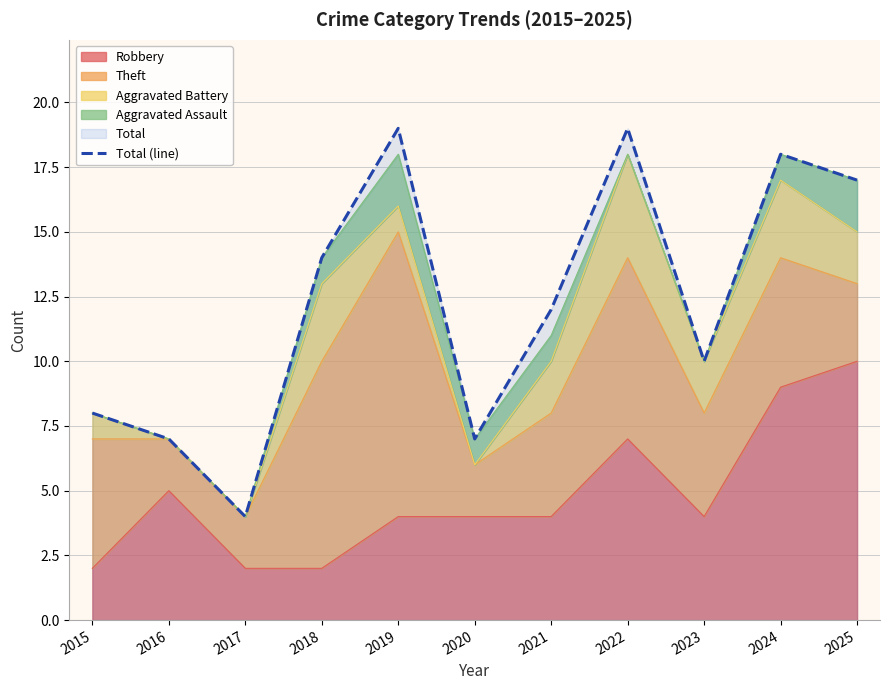

How many data points are above 12?

5